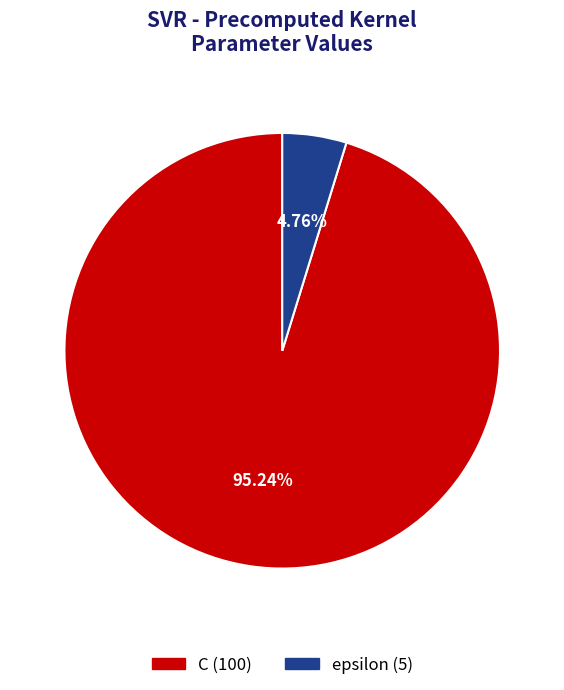

The C slice represents 90% of the pie. True or false?

False